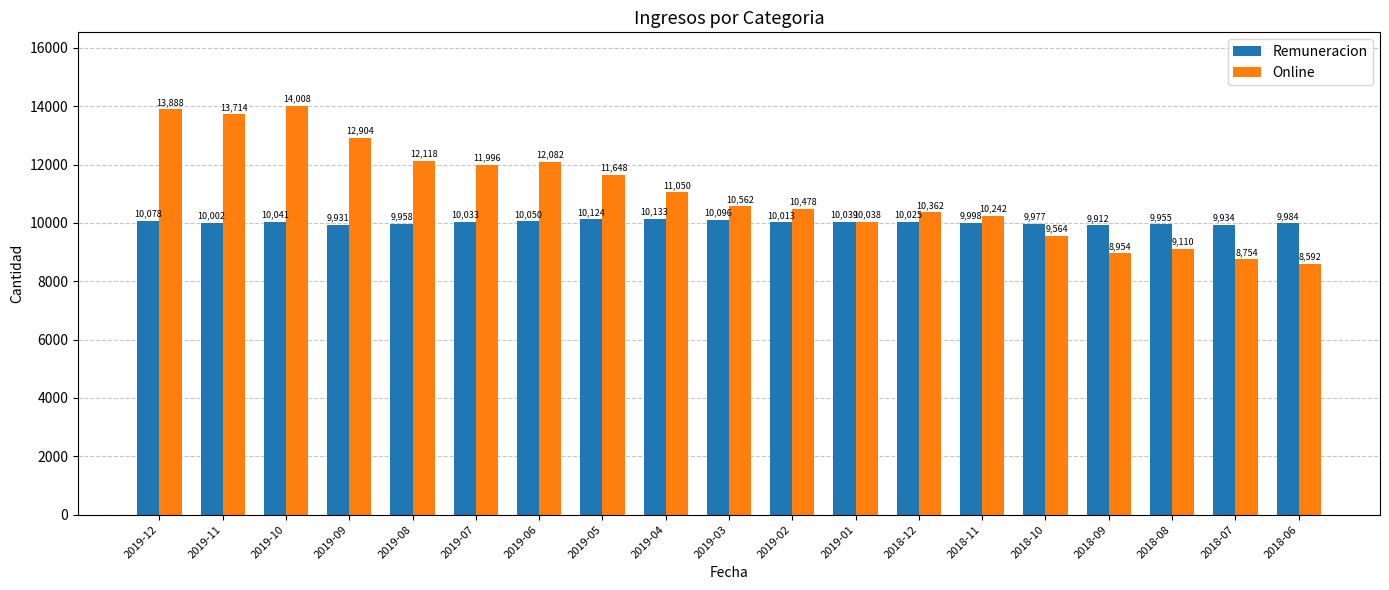

Which series changed the most between 2018-07 and 2018-06?

Online